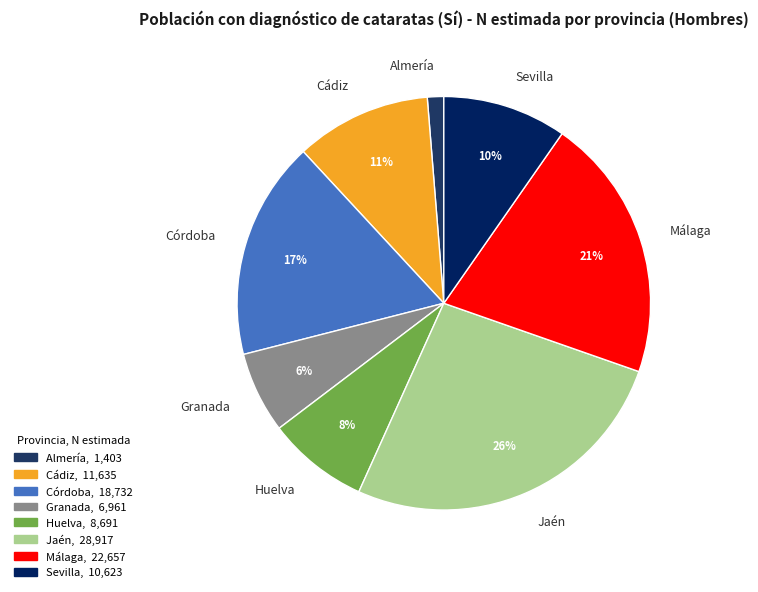

True or false: Córdoba accounts for 27% of the total.

False